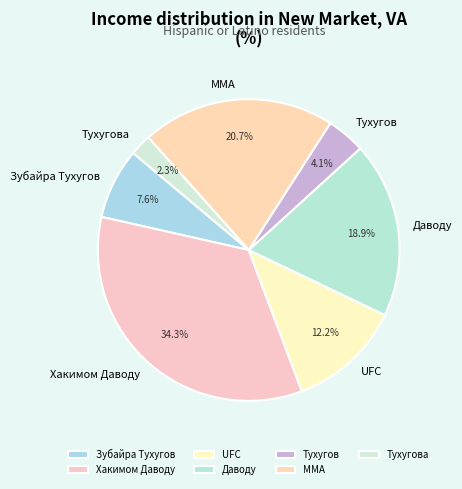

How many segments does this pie chart have?

7